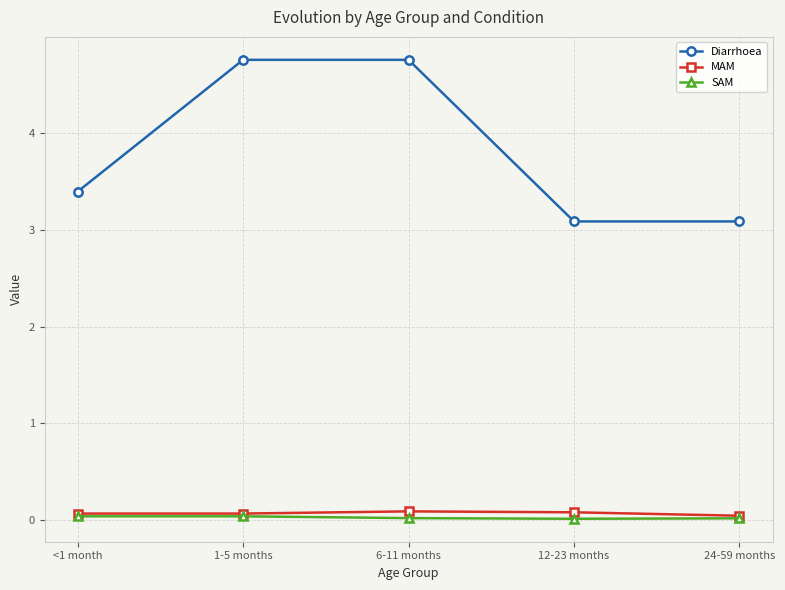

What is the sum of all SAM values?

0.1